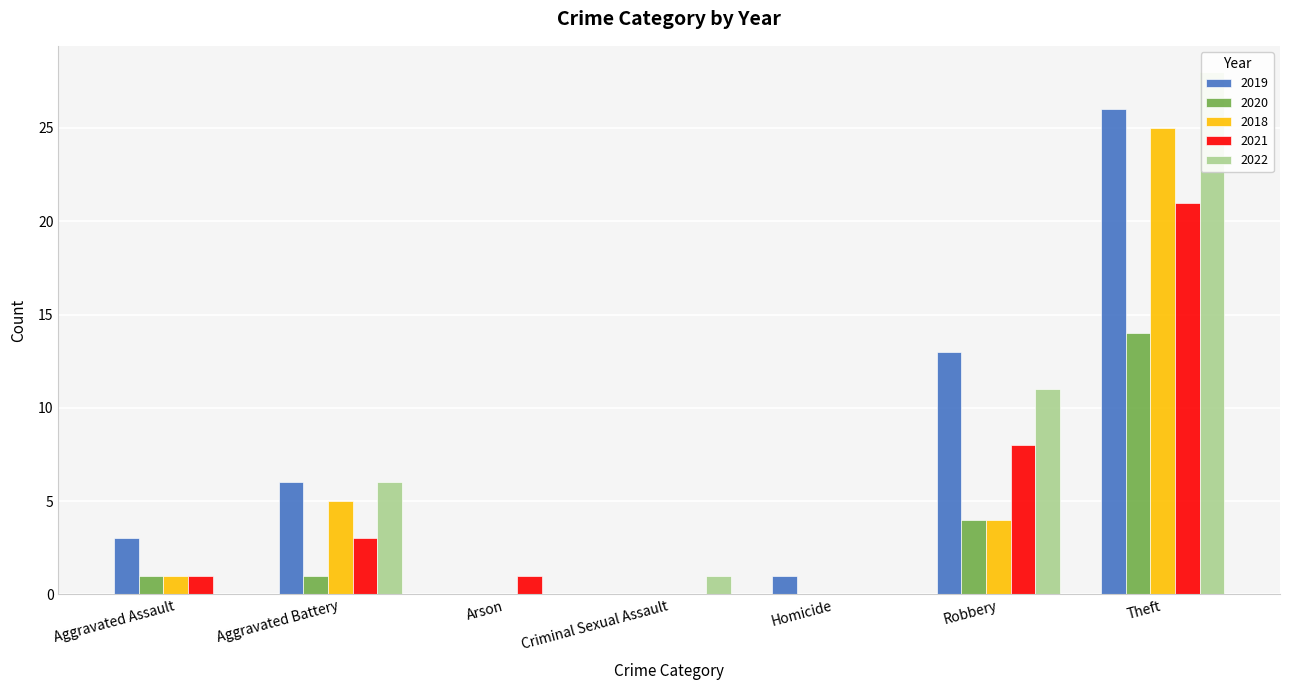

Reading left to right, transcribe all the data shown in this chart.

2019: 3	6	0	0	1	13	26
2020: 1	1	0	0	0	4	14
2018: 1	5	0	0	0	4	25
2021: 1	3	1	0	0	8	21
2022: 0	6	0	1	0	11	28